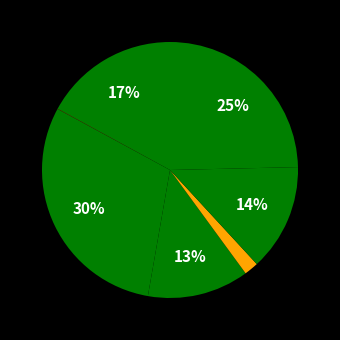

How many segments does this pie chart have?

11